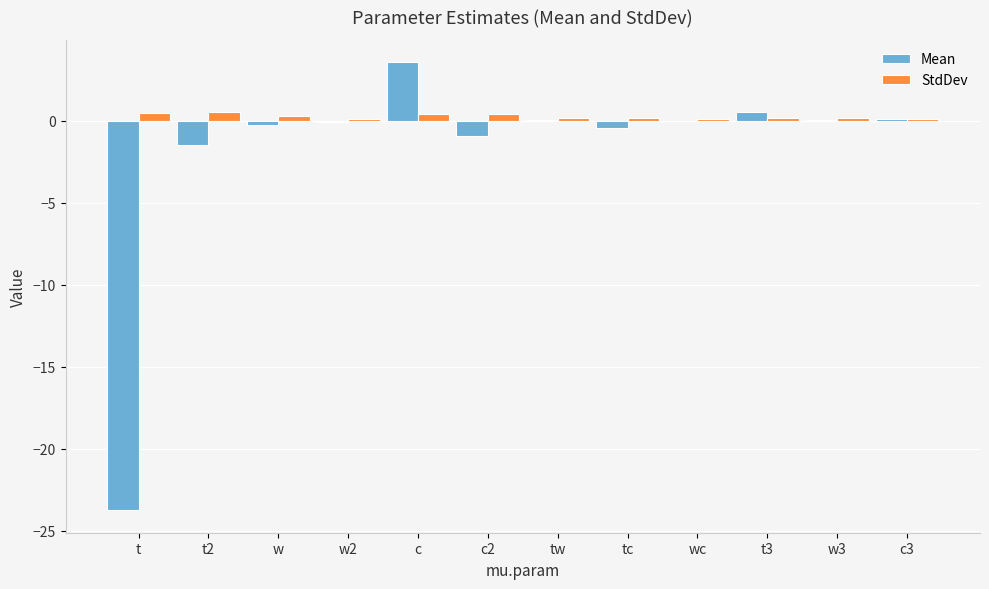

Is it true that StdDev equals 0.5 at t2?

True